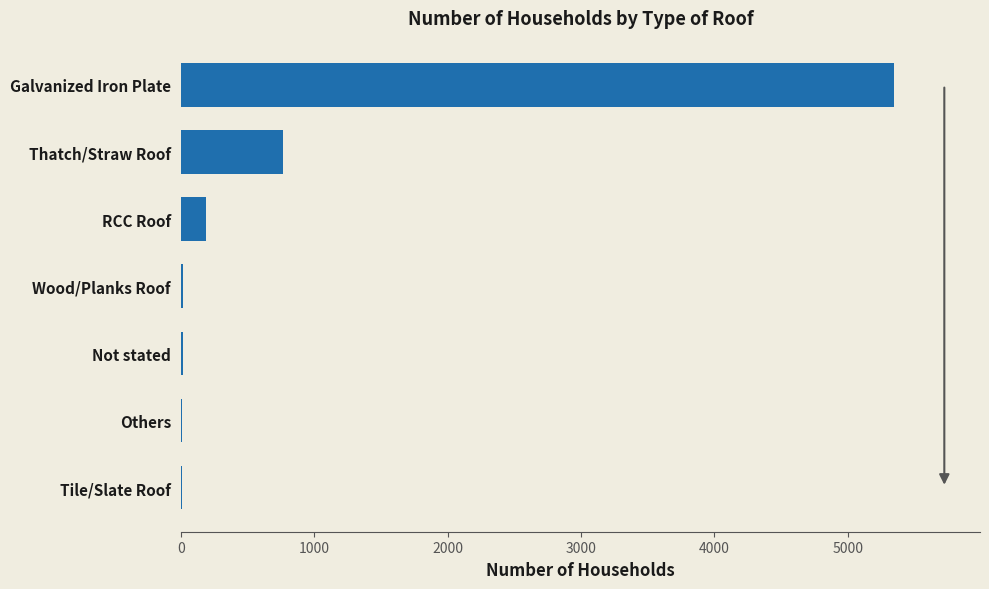

Is it true that the value at Galvanized Iron Plate is 5349?

True